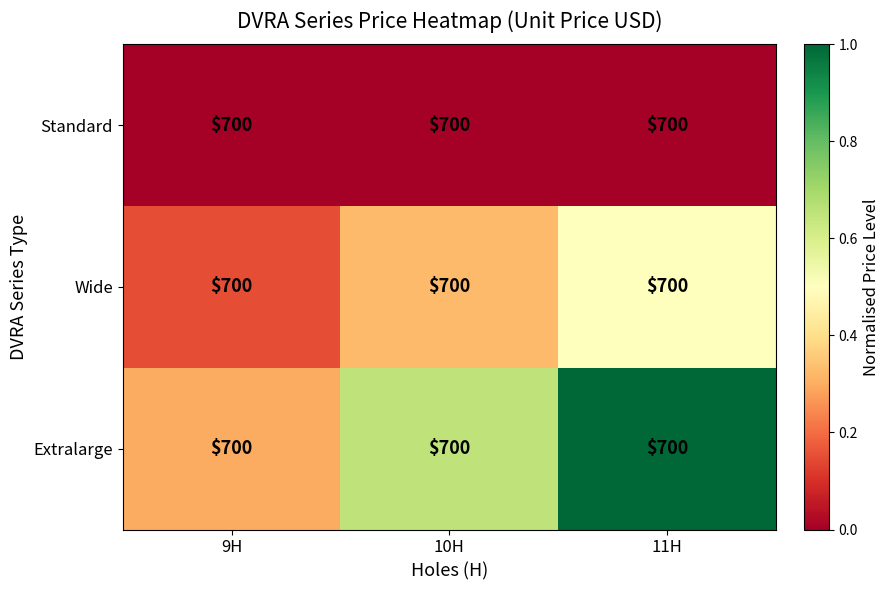

How many series are shown in this chart?

3